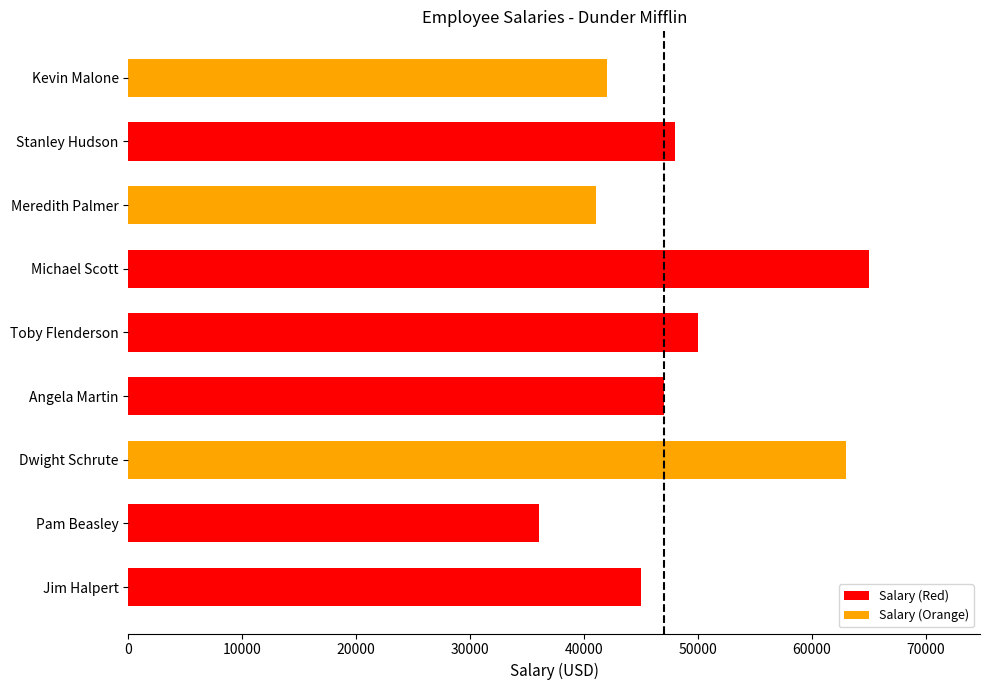

Which has a higher value, Kevin Malone or Stanley Hudson?

Stanley Hudson